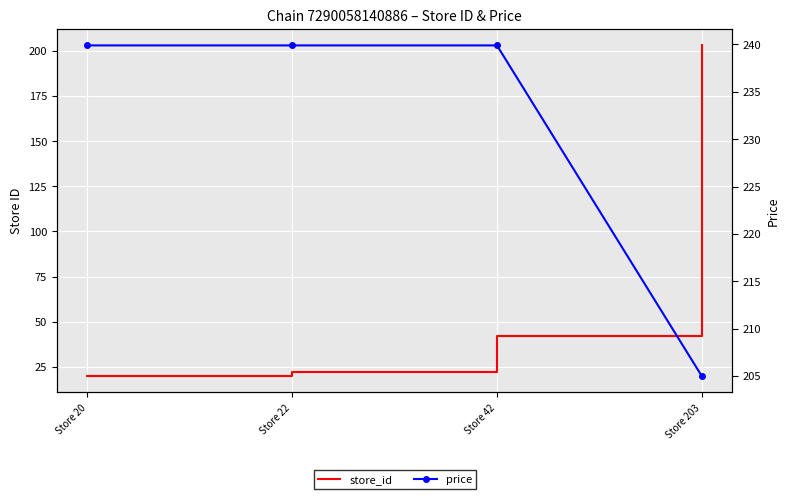

What is the difference between the store_id values at Store 42 and Store 203?

161.0